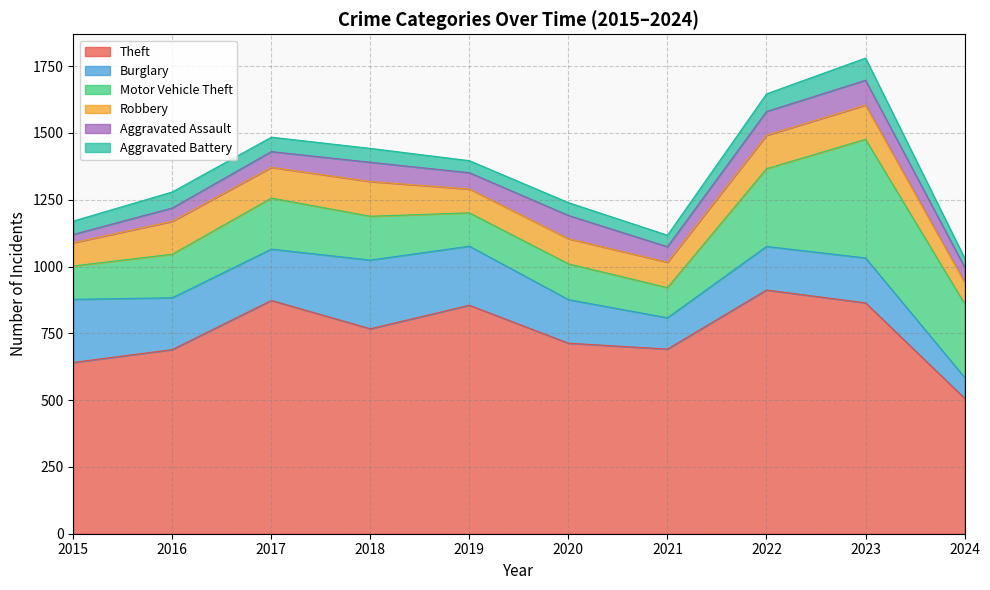

How many lines are shown in the chart?

6